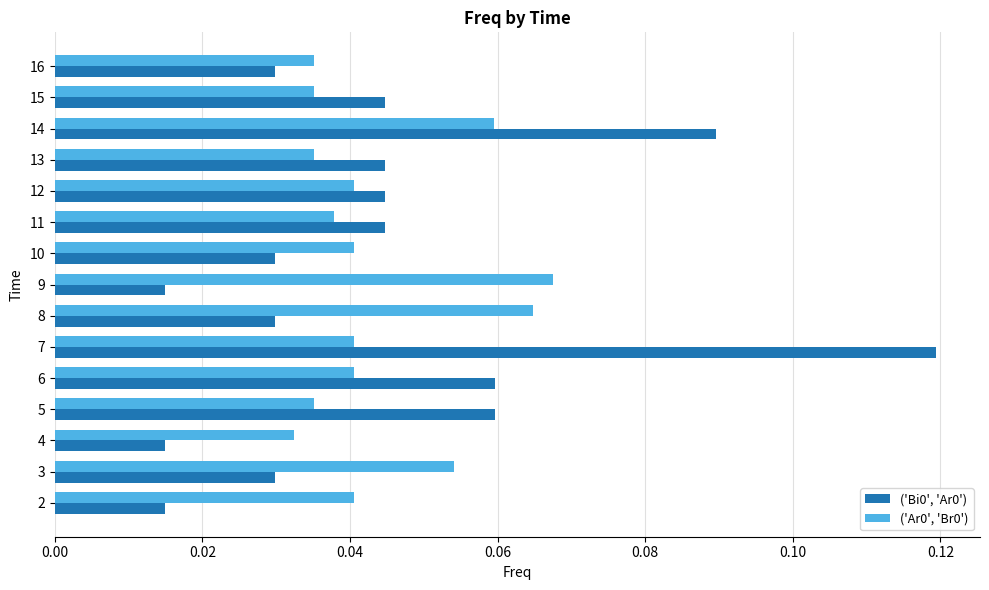

At which label does ('Ar0', 'Br0') reach its peak?

9